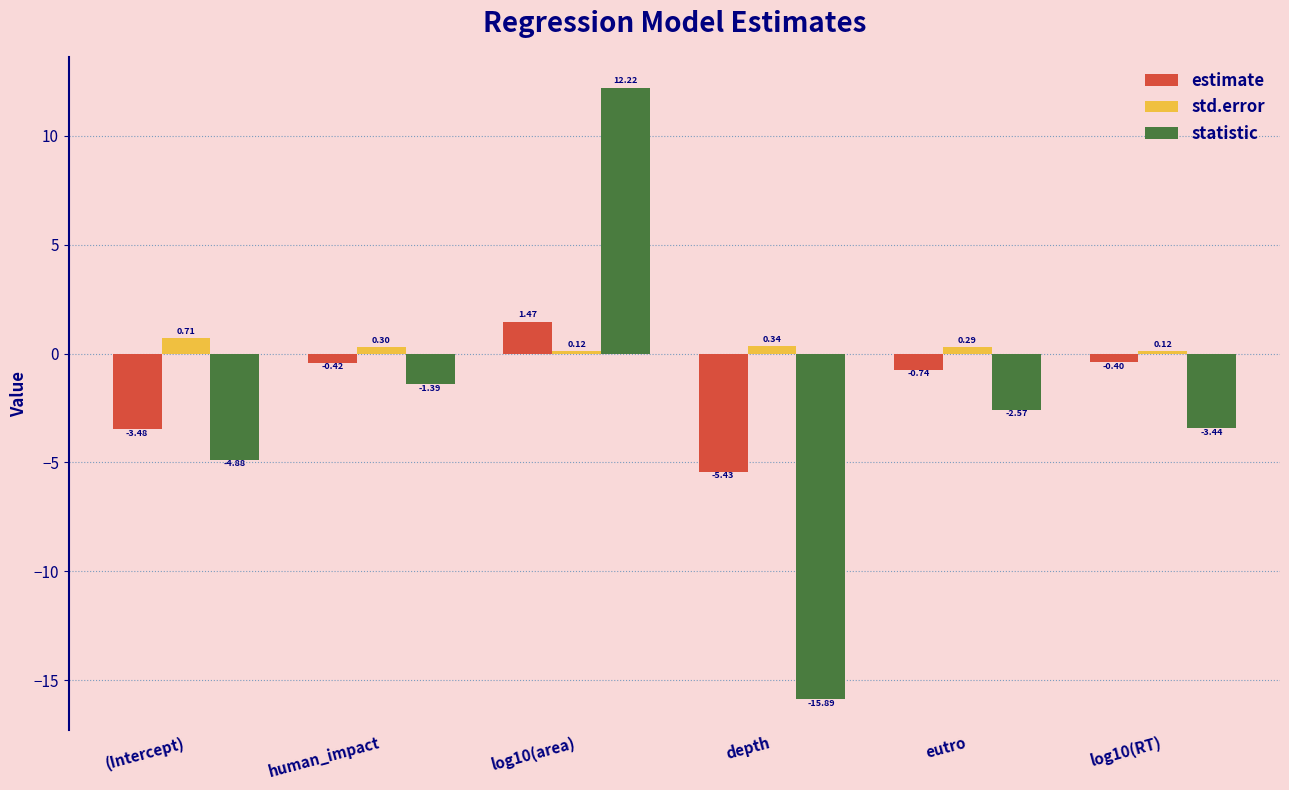

The statistic series shows -15.9 at depth. True or false?

True